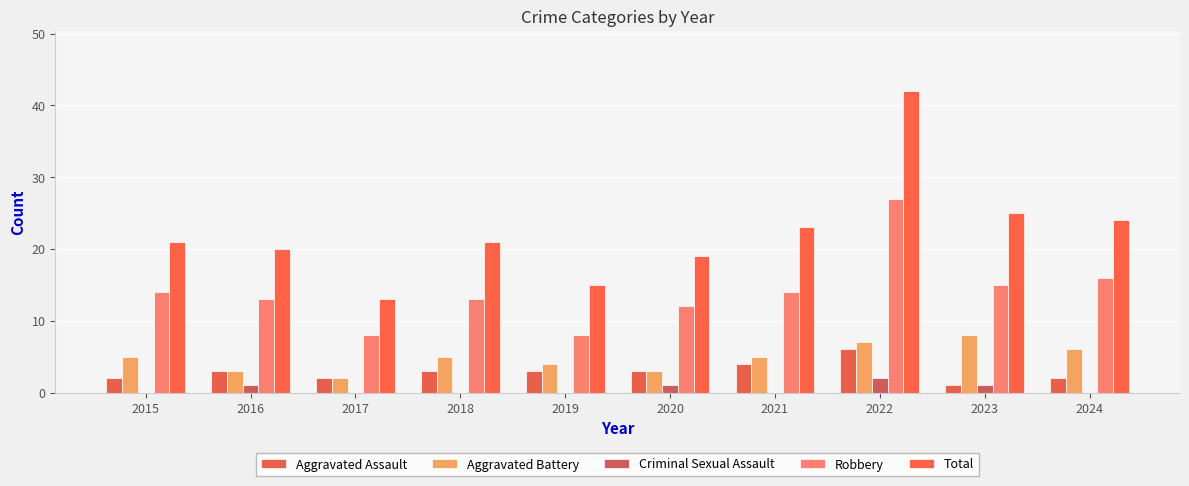

What is the sum of the Aggravated Battery values at 2021 and 2020?

8